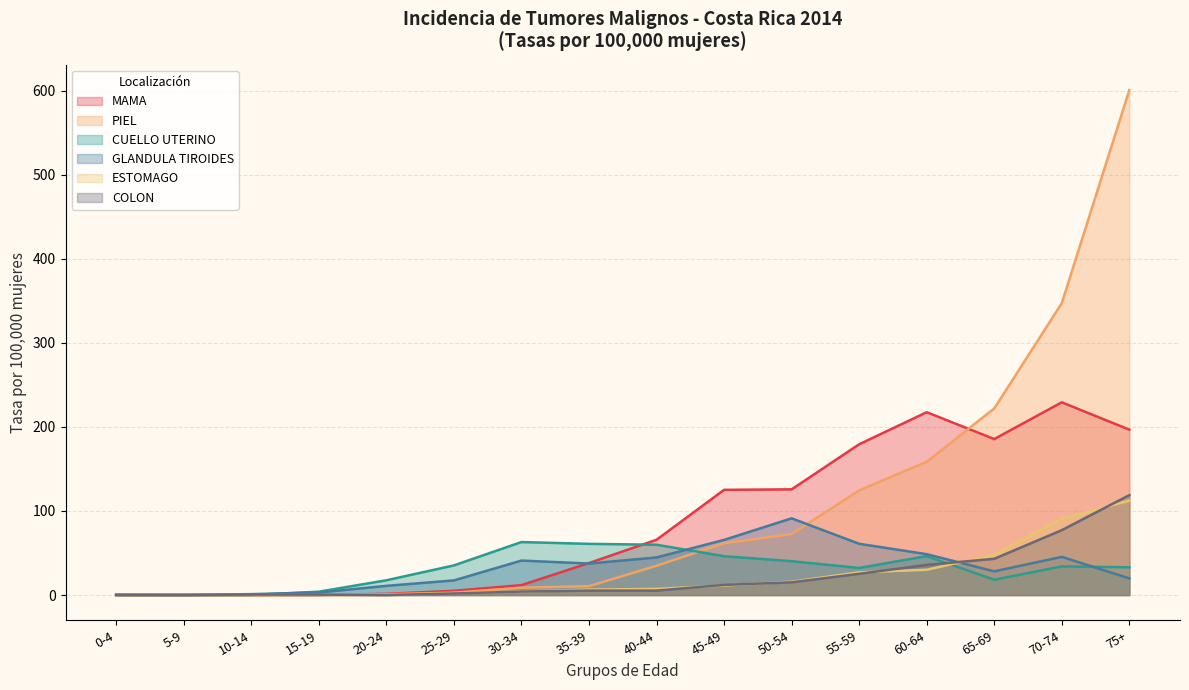

What is the average value of the CUELLO UTERINO series?

30.7